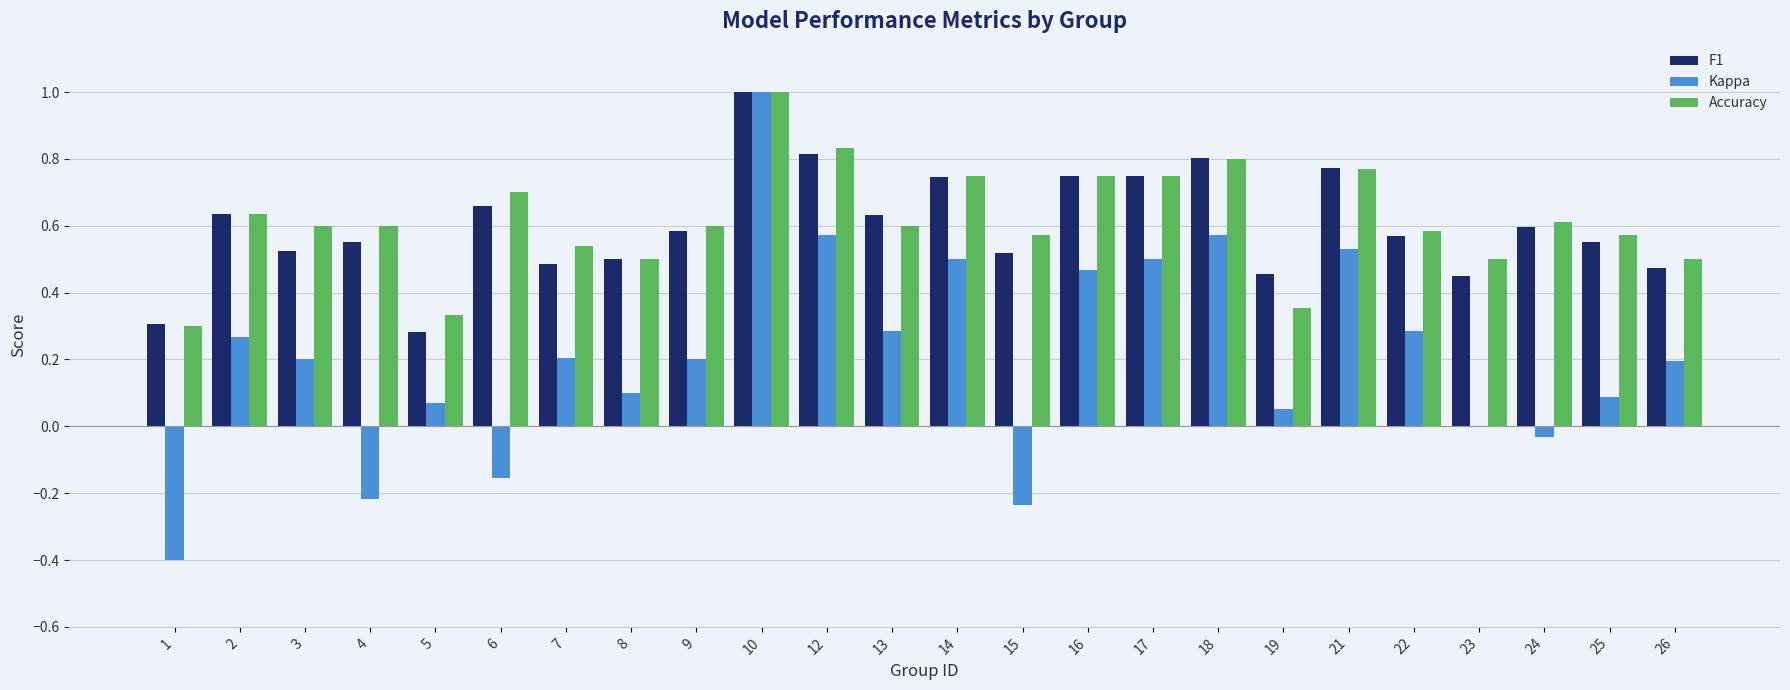

True or false: Accuracy has a value of 0.9 at 23.

False